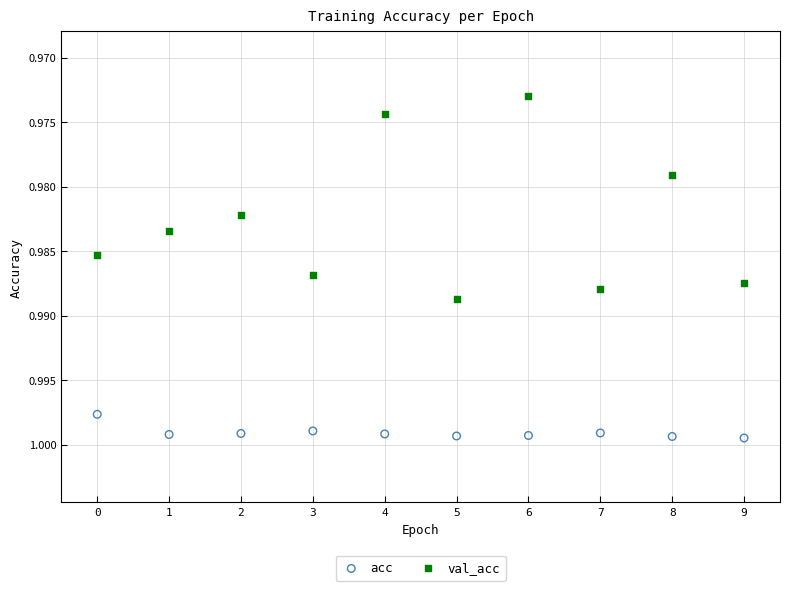

Which series has the largest Y range (max minus min)?

val_acc